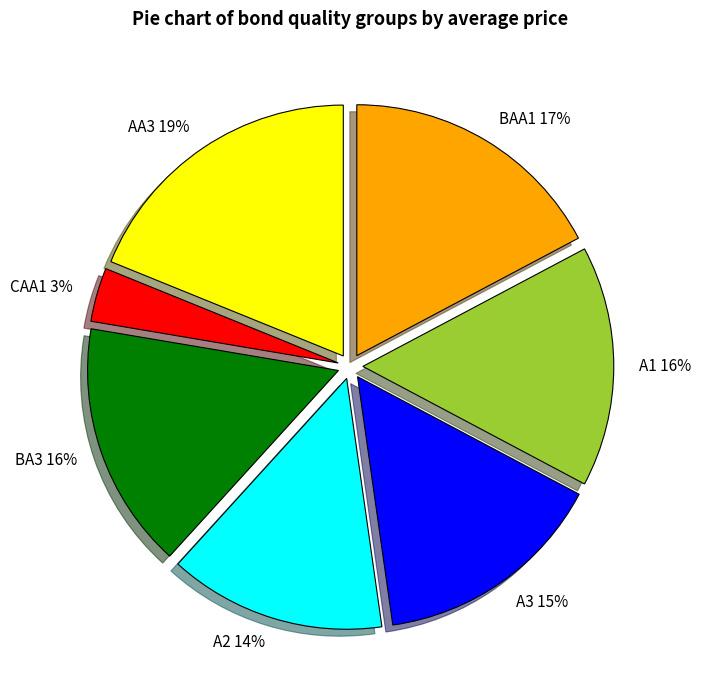

To the nearest percent, what portion does A2 represent?

14%